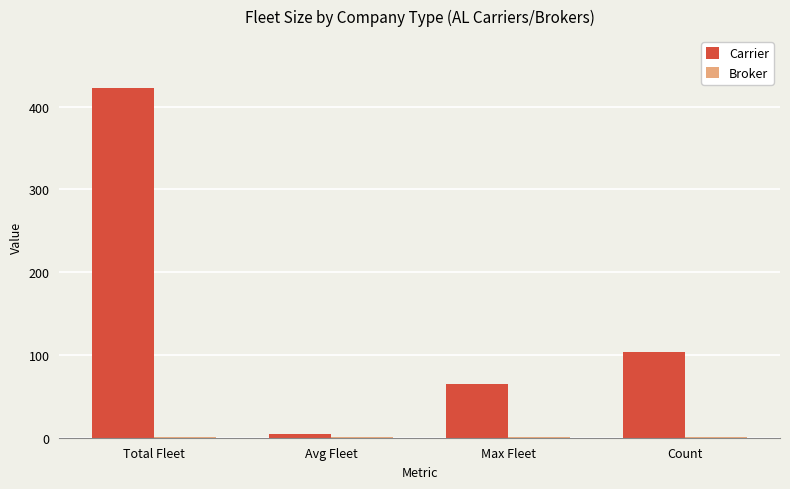

What is the highest value of the Carrier series?

422